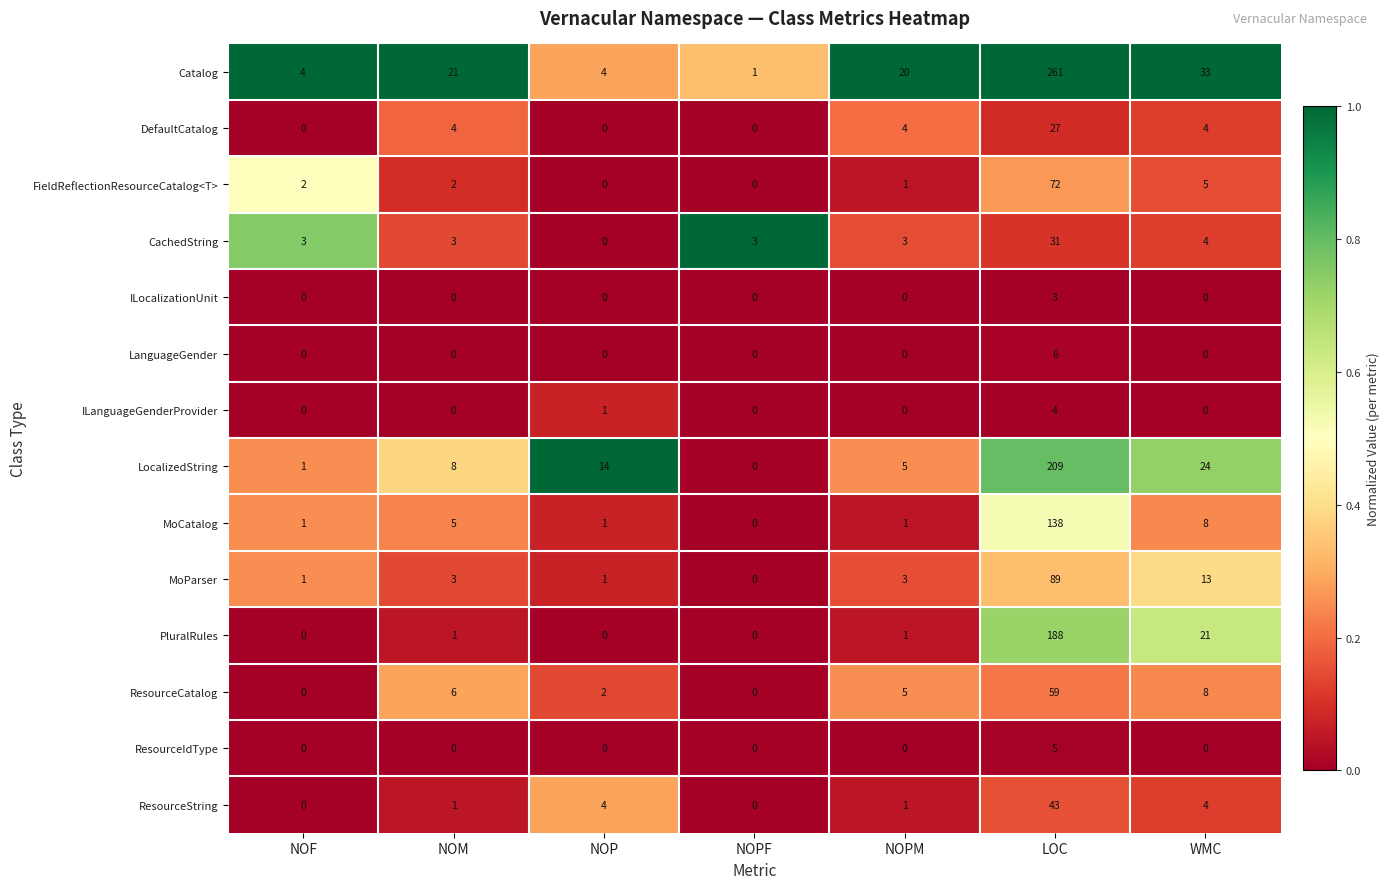

What is the sum of all PluralRules values?

211